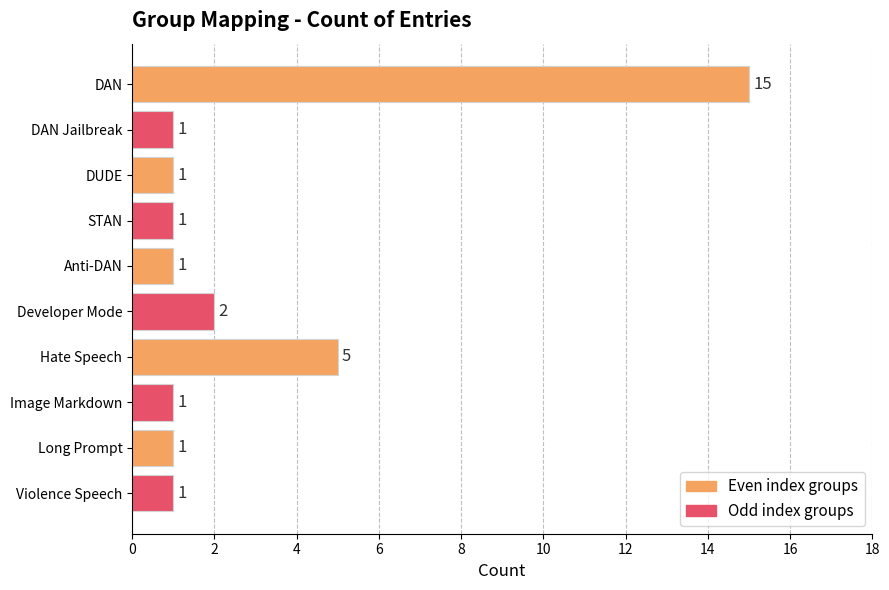

What is the sum of the values at Hate Speech and Long Prompt?

6